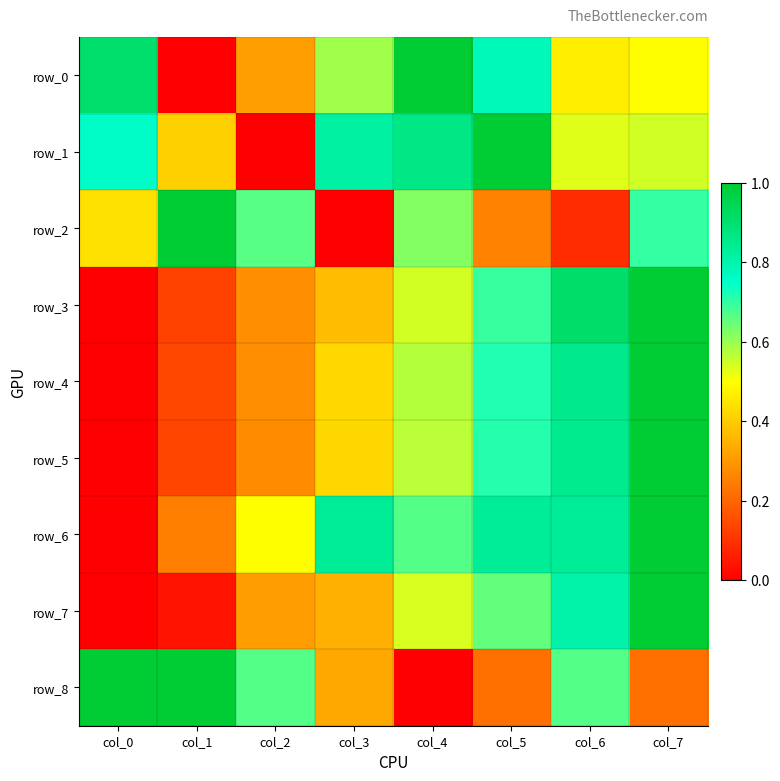

What is the spread (max minus min) of values at col_1?

1.0